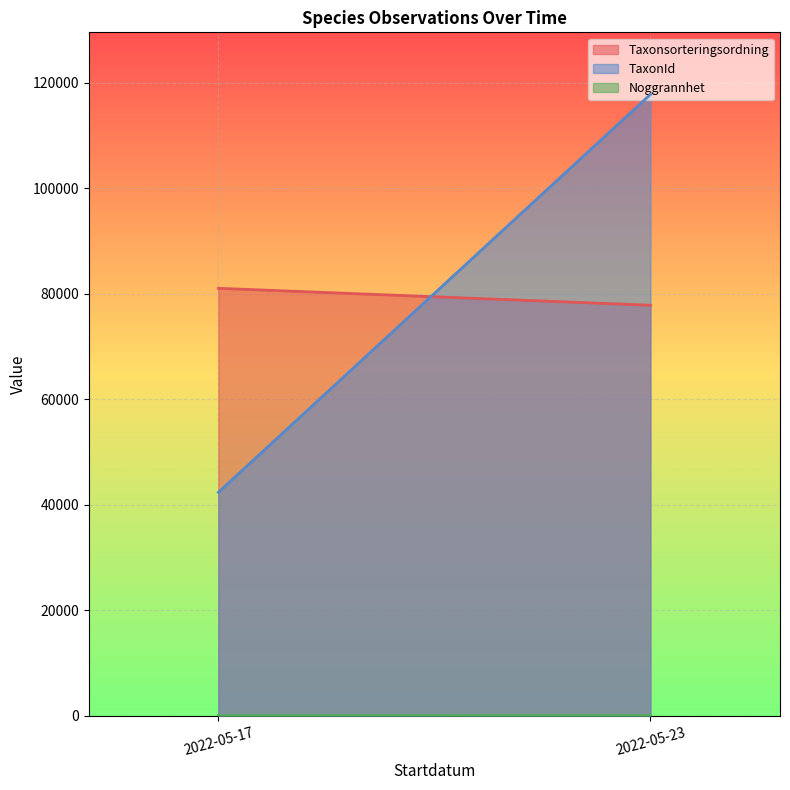

What is the sum of all Taxonsorteringsordning values?

158911.0